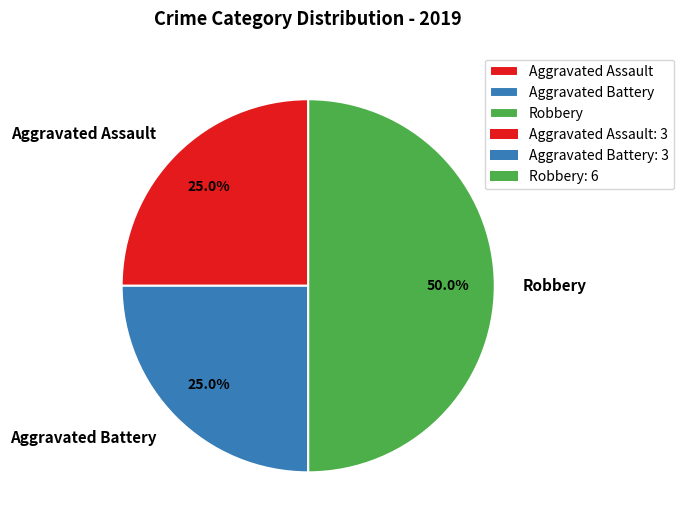

Combined, what portion of the pie is Robbery and Aggravated Battery?

75.0%